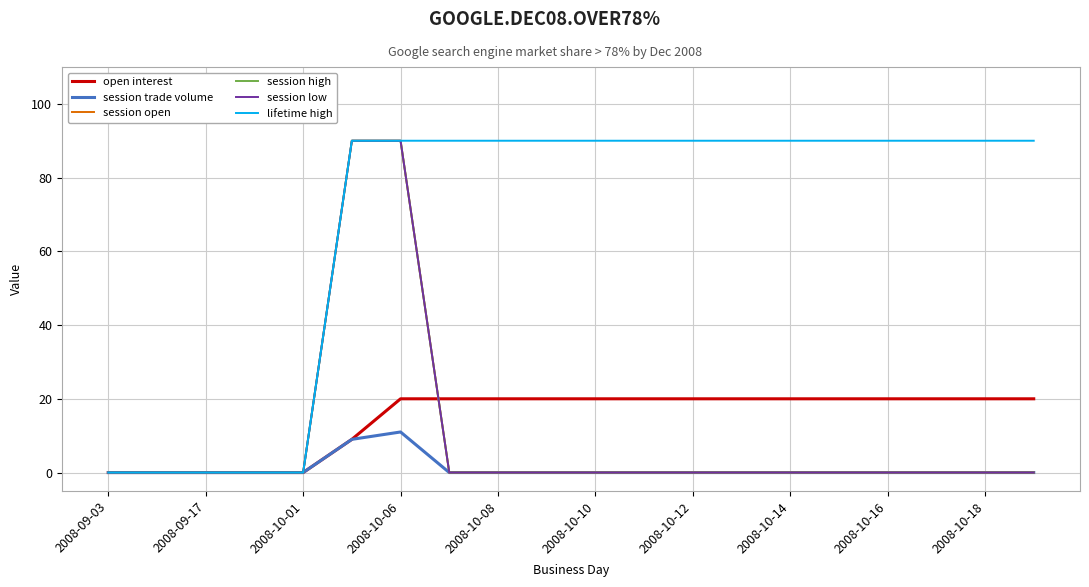

What is the label of the 3rd point from the left?

2008-09-17